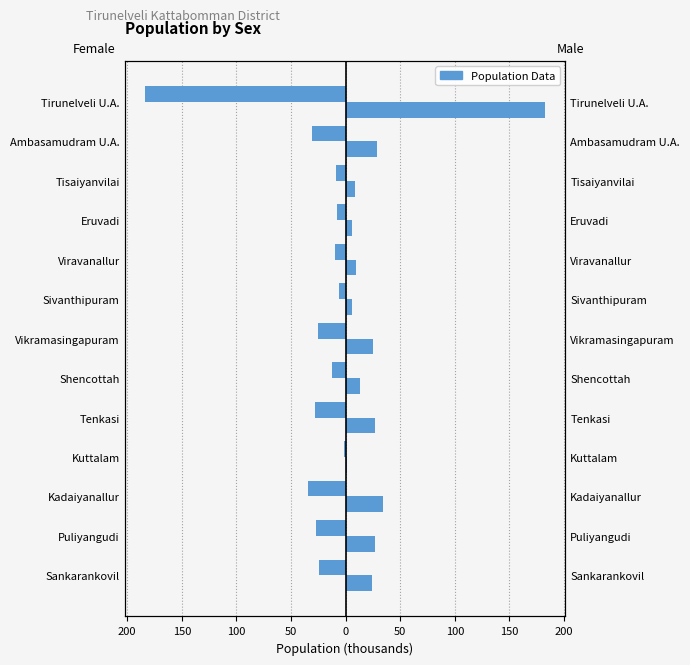

How many values in the Female series are below -24?

7